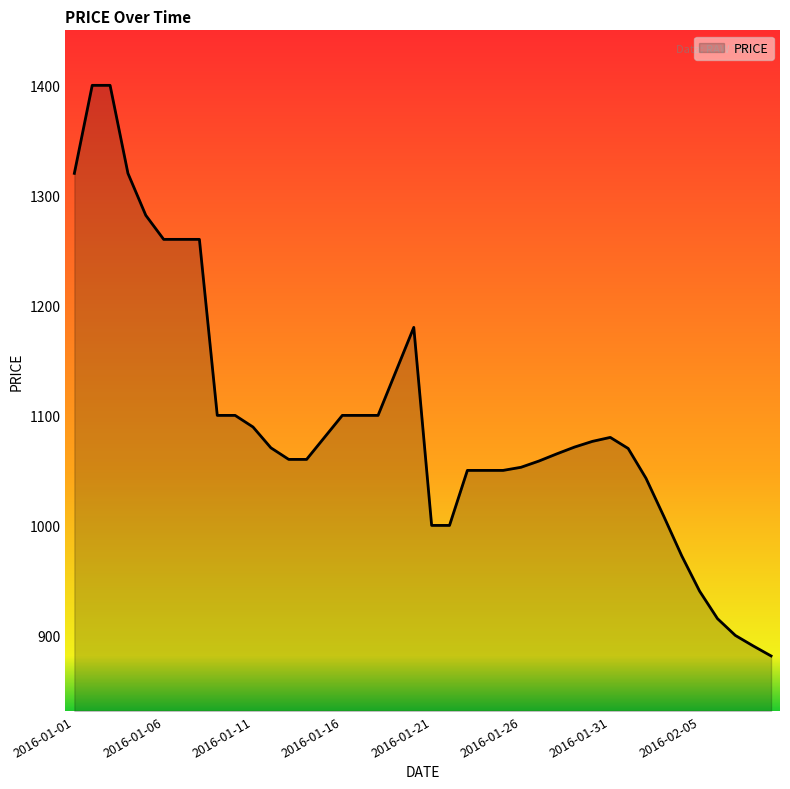

What is the minimum value shown in the chart?

881.4